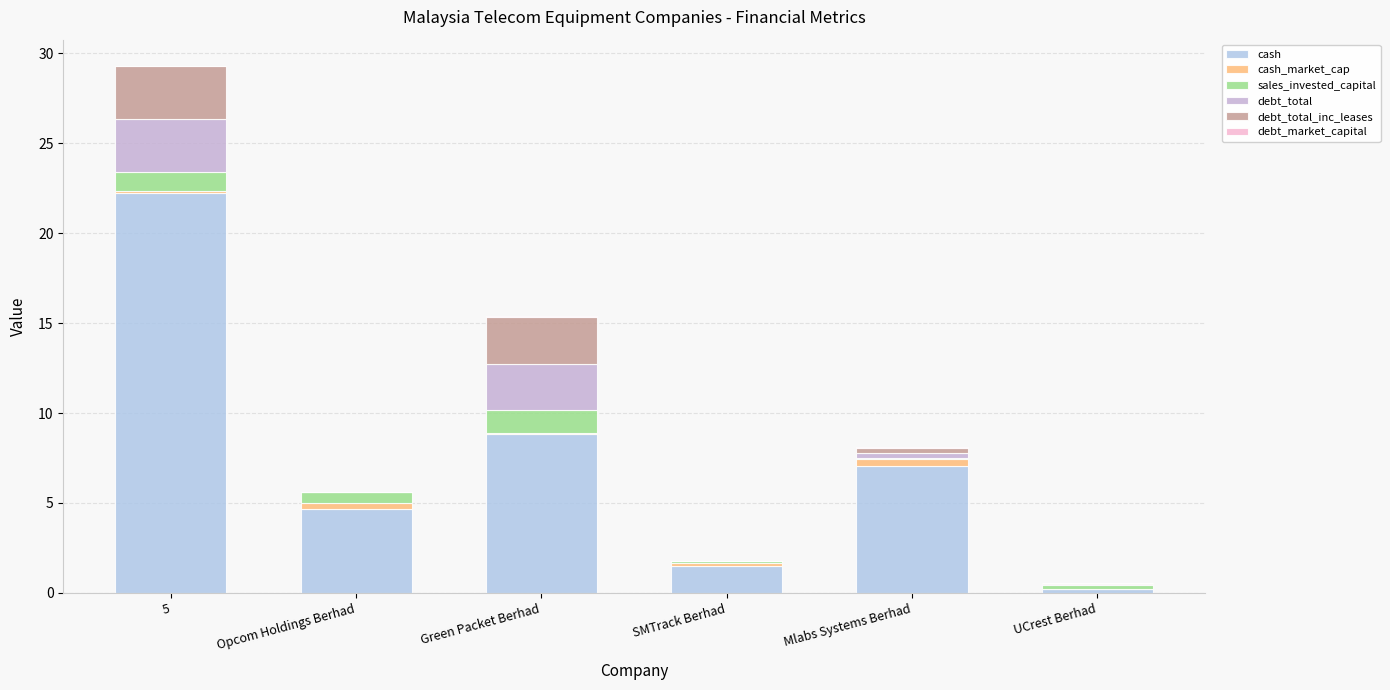

At which label is sales_invested_capital closest to 0?

Mlabs Systems Berhad